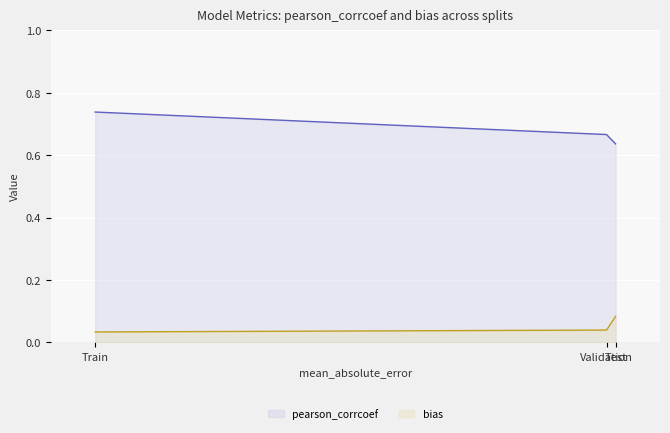

What are all the series names shown in the legend?

pearson_corrcoef, bias